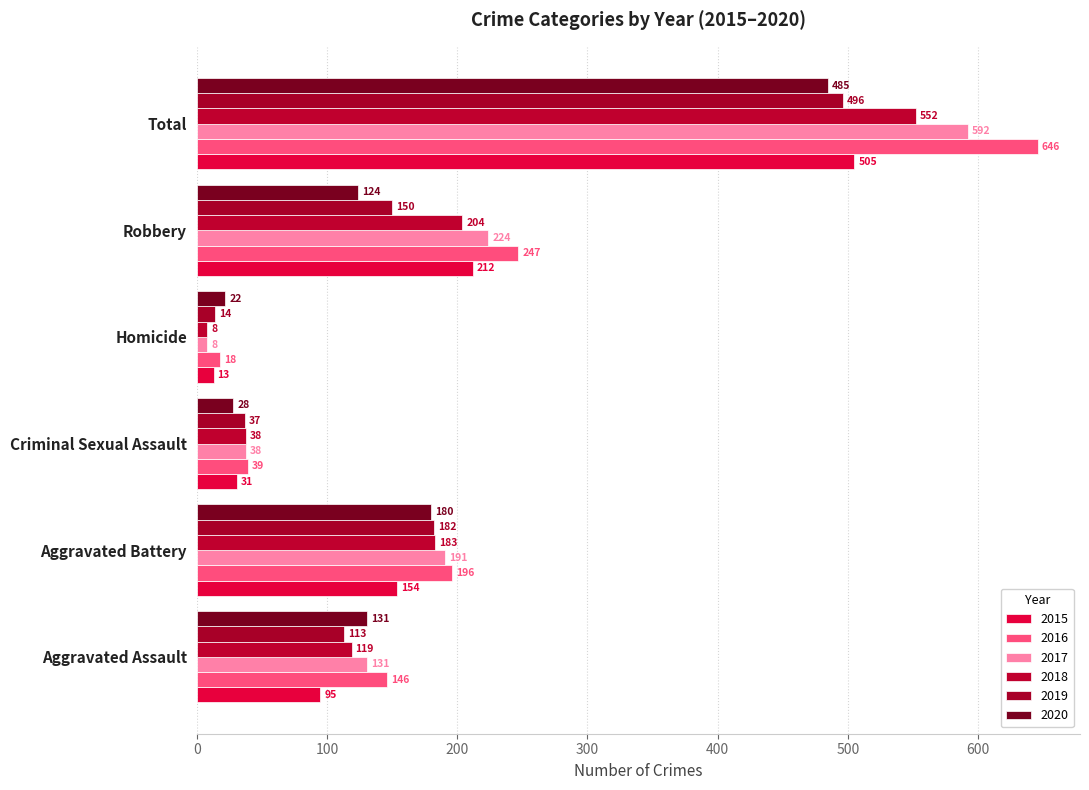

How many data points in 2019 are less than 150?

3